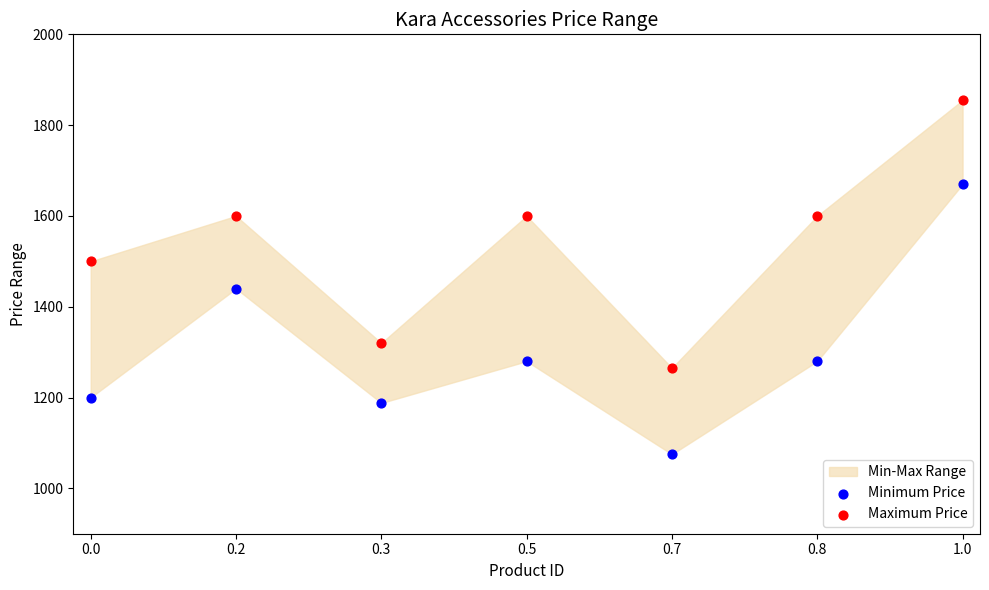

In the Minimum Price series, what Y value is closest to 1372?

1440